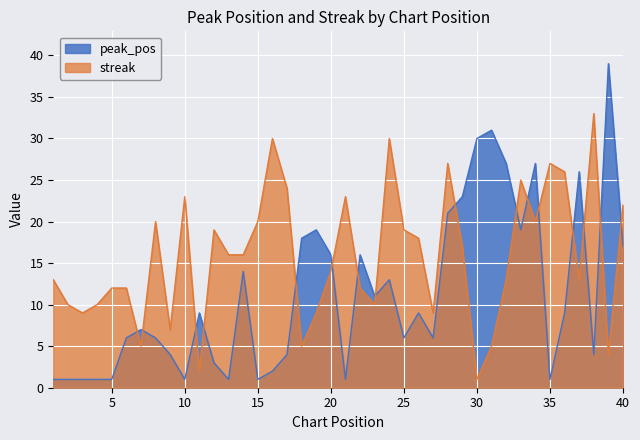

Is it true that peak_pos equals 13 at 36?

False